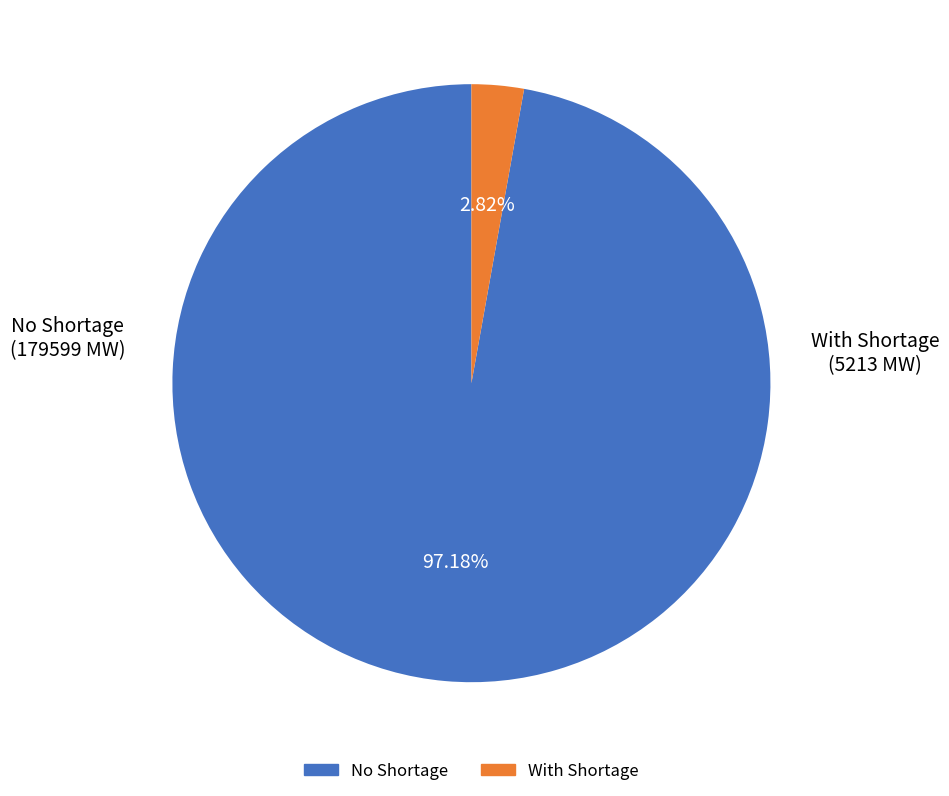

Is there a majority slice in this chart?

Yes